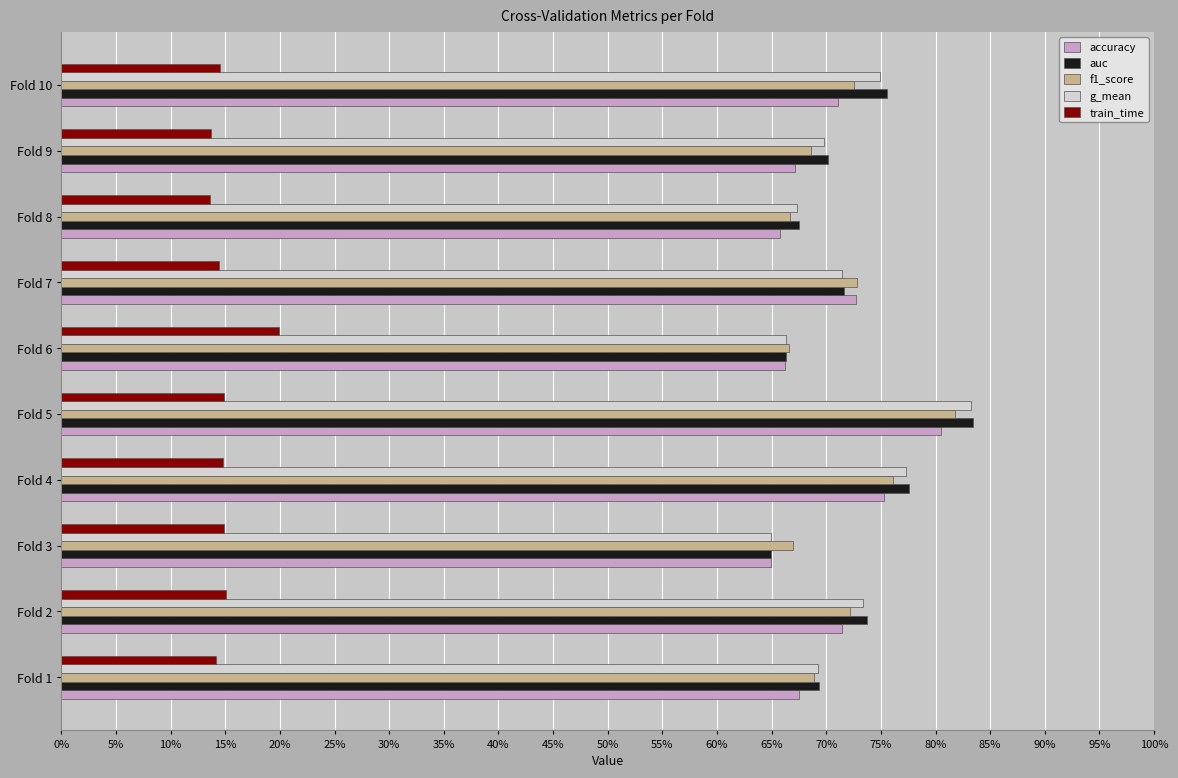

Which series has the largest range (max minus min)?

auc